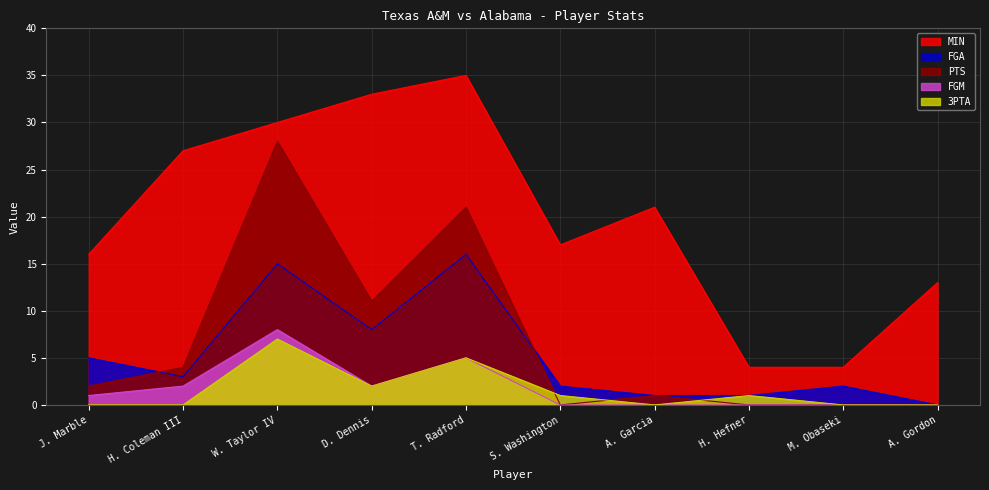

Count the number of categories in the chart.

10